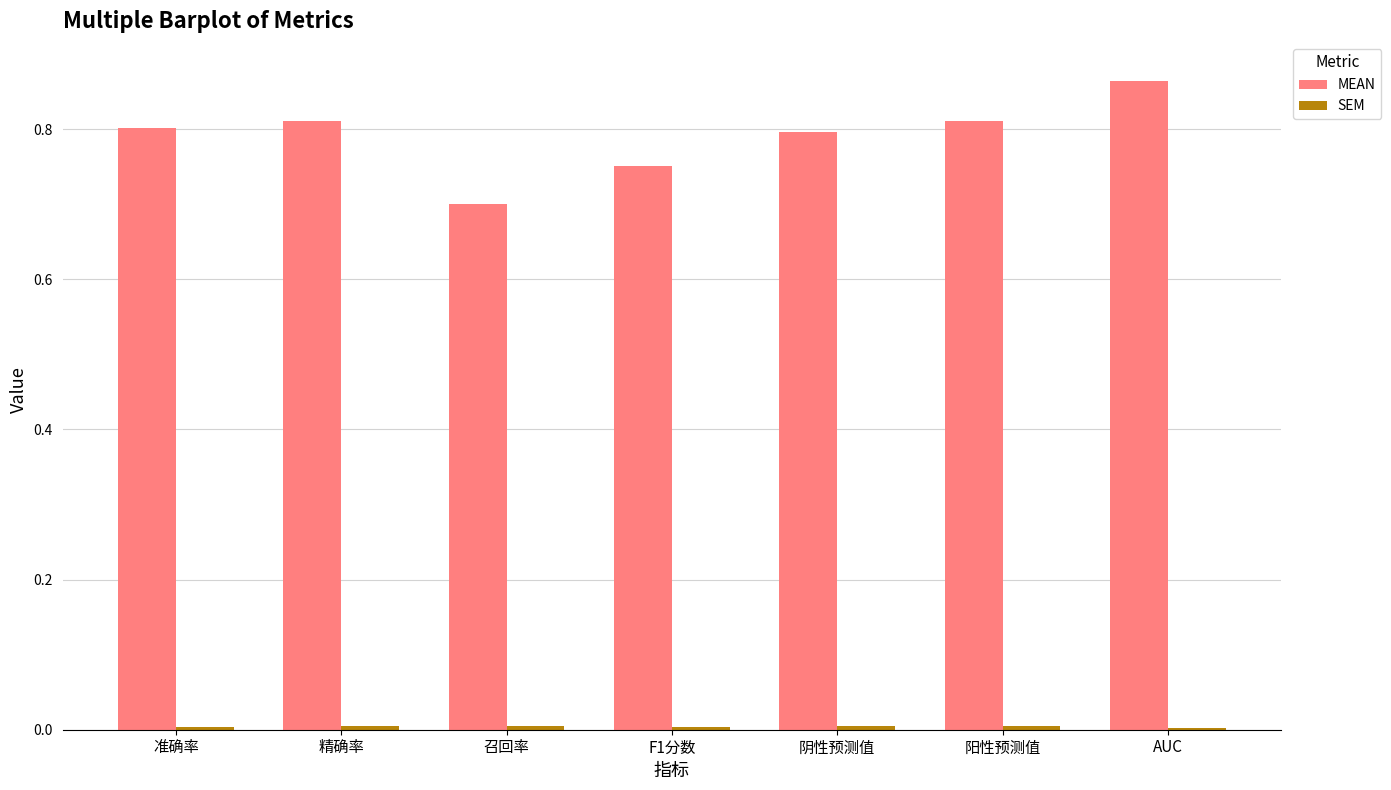

The MEAN series shows 1.4 at 精确率. True or false?

False